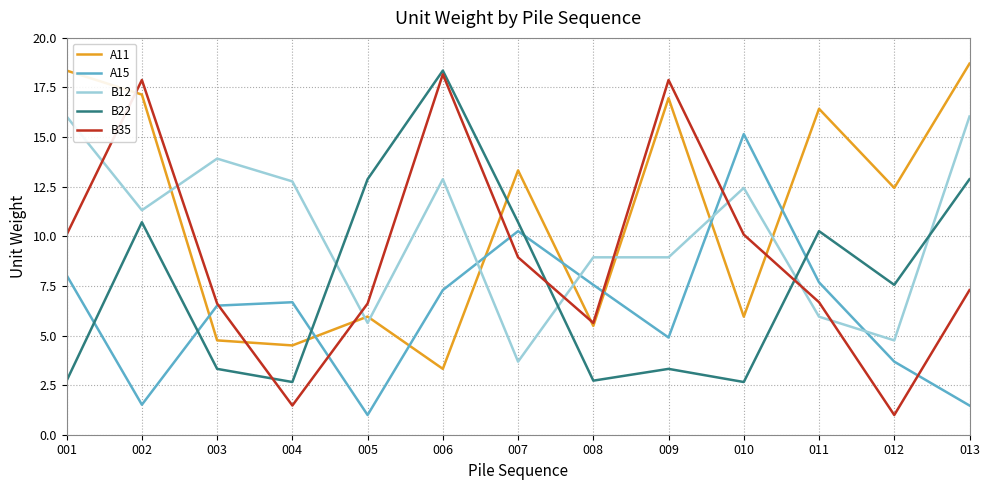

True or false: B22 has more than 0 points higher than both neighbors.

True